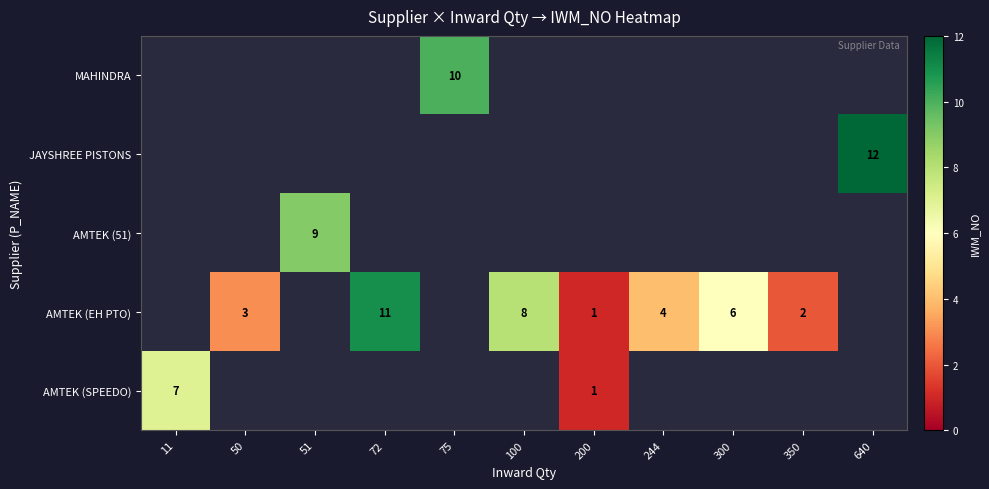

The AMTEK (EH PTO) series shows 4 at 244. True or false?

True